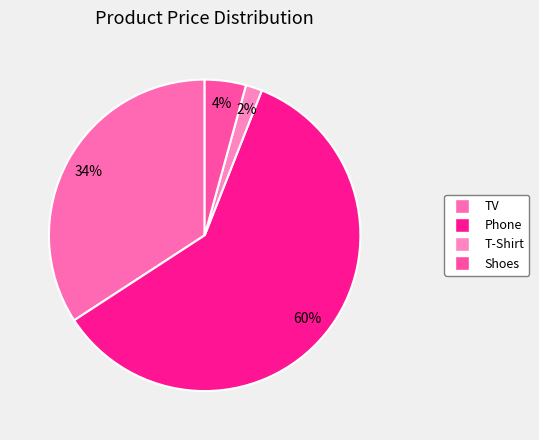

Which category has the biggest portion of the pie?

Phone